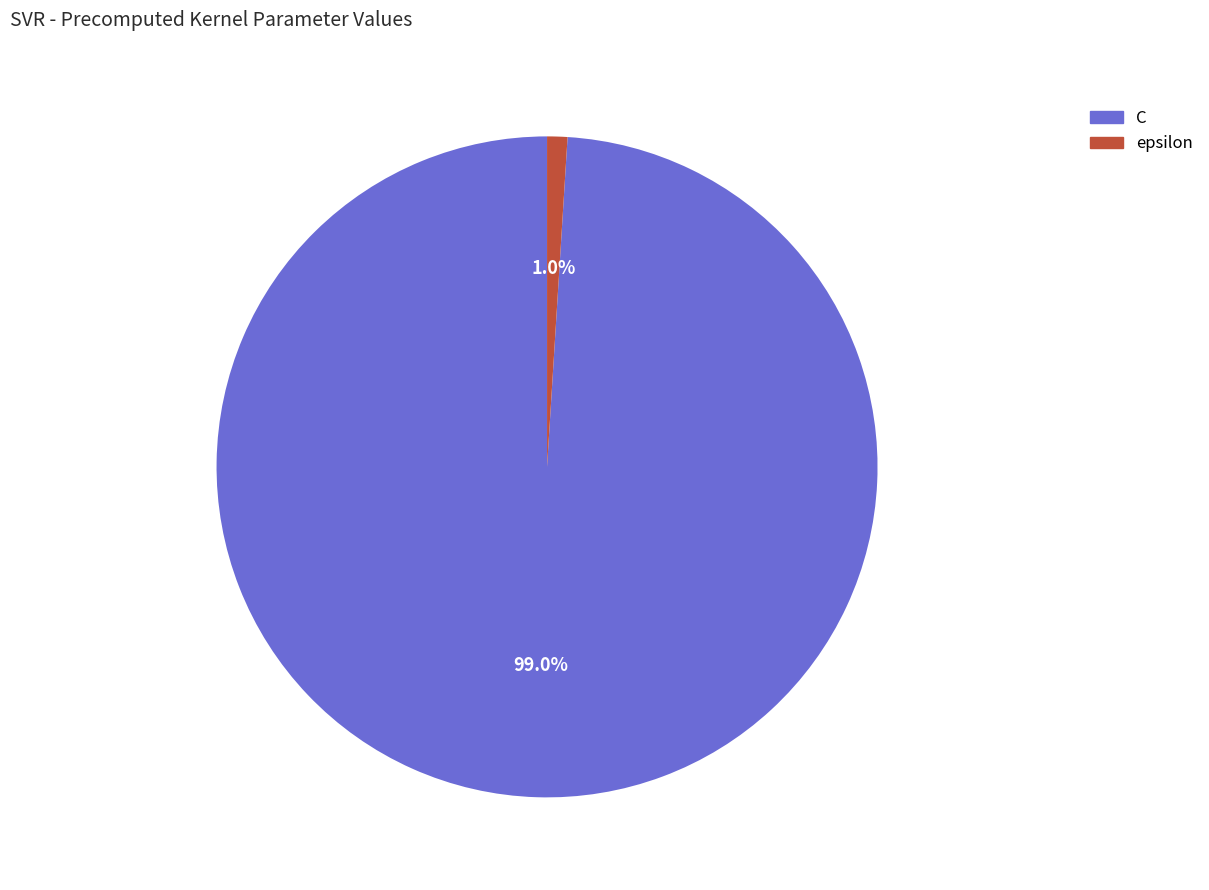

Does C represent more than half of the total?

Yes